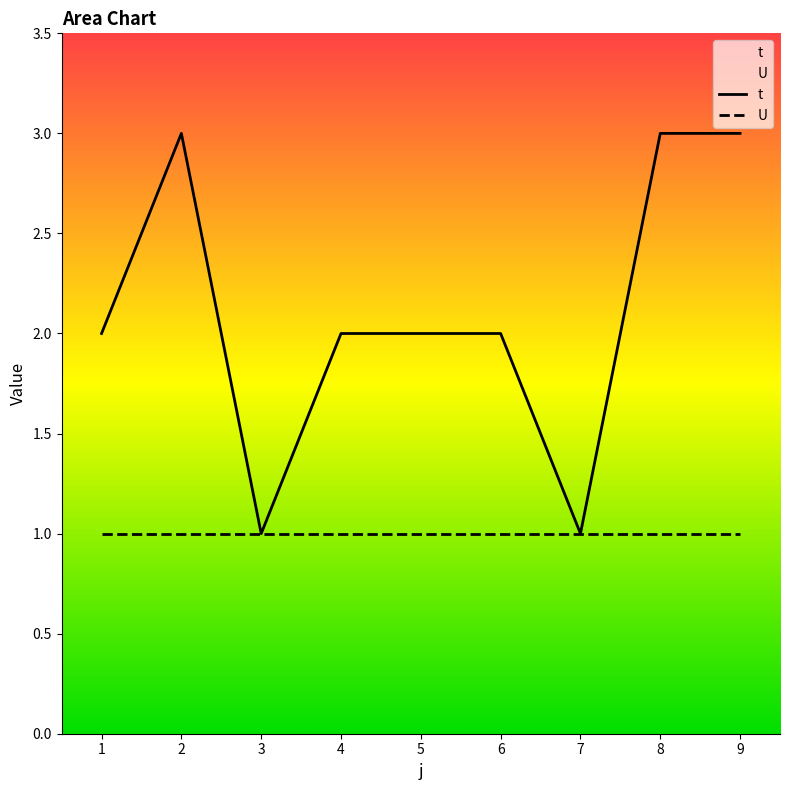

What are all the series names shown in the legend?

t, U